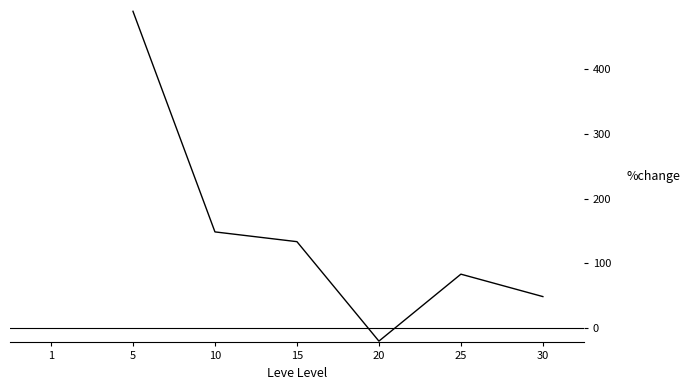

List the labels in order of value, largest first.

1, 5, 10, 15, 25, 30, 20